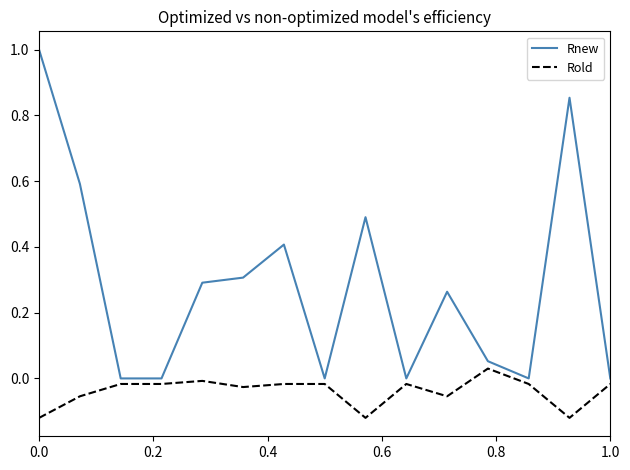

What is the difference between the maximum and minimum values in the Rnew series?

1.0